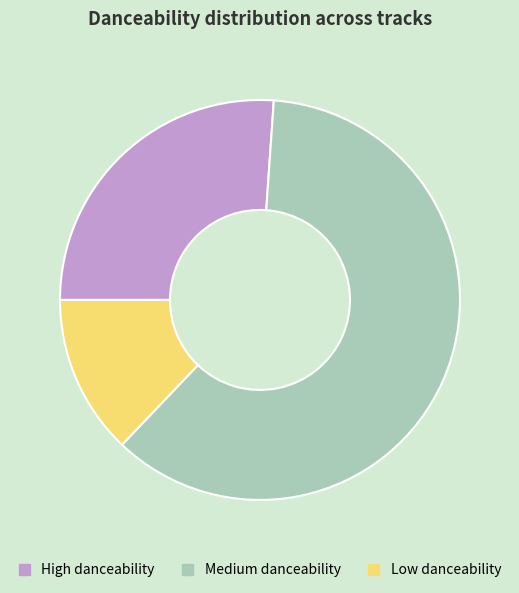

Rank the categories by value from lowest to highest.

Low danceability, High danceability, Medium danceability